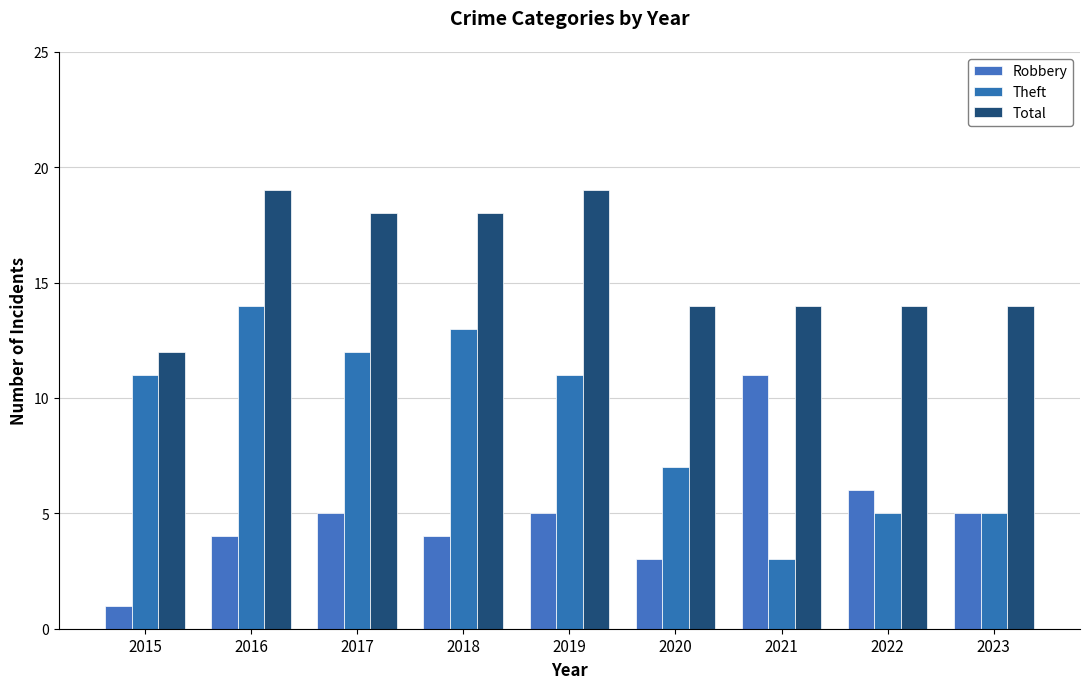

How many bars are there in each group?

3